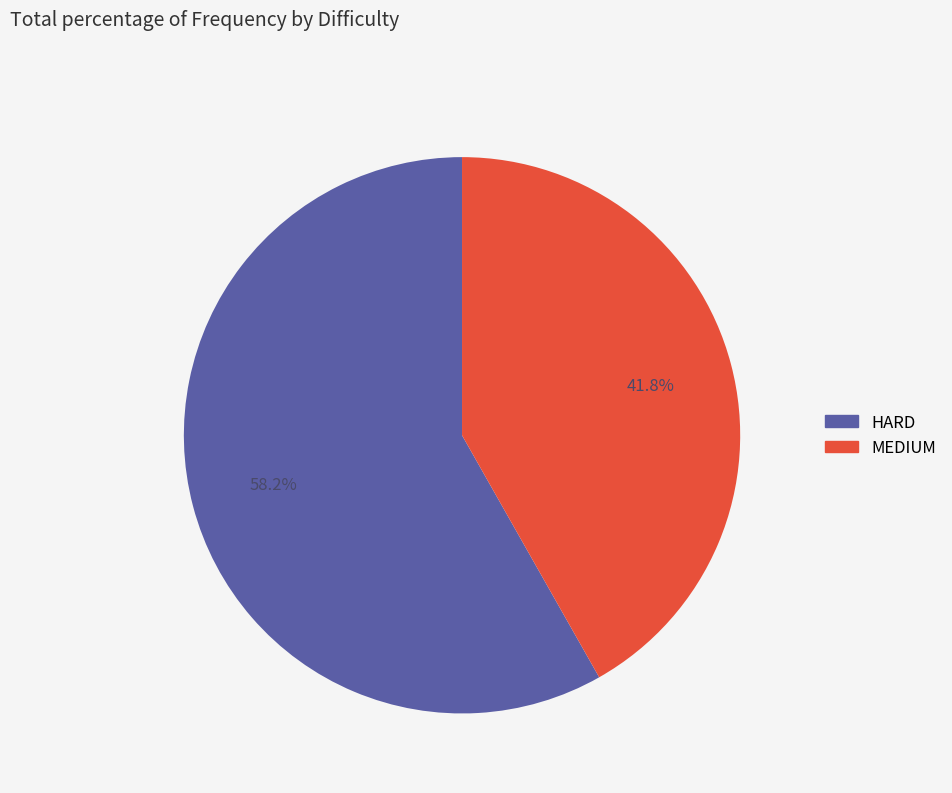

Which slice is the smallest?

MEDIUM